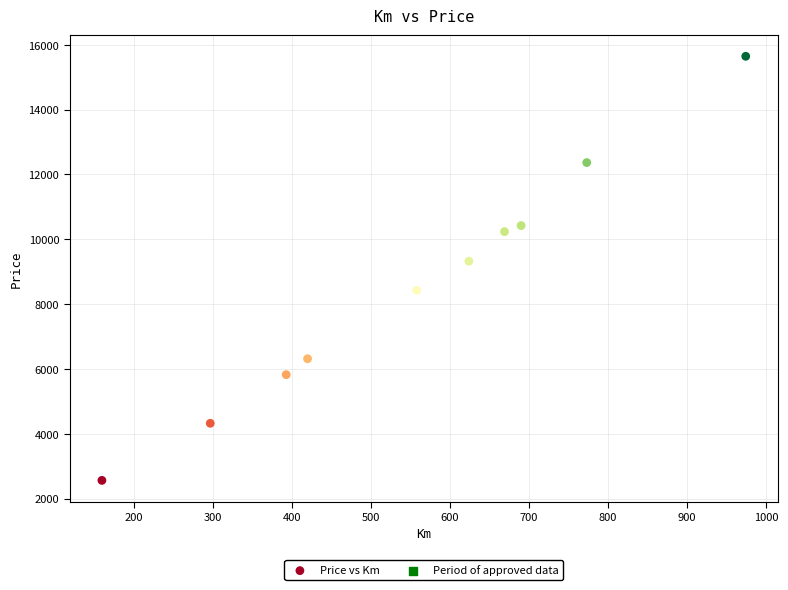

What is the range of X values (max minus min)?

814.0